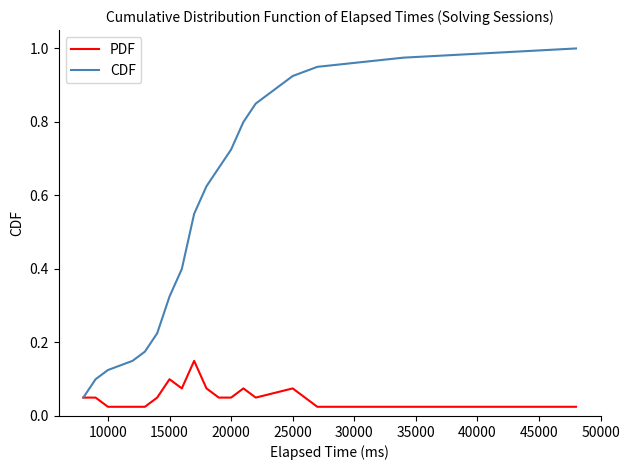

Count the number of categories in the chart.

18